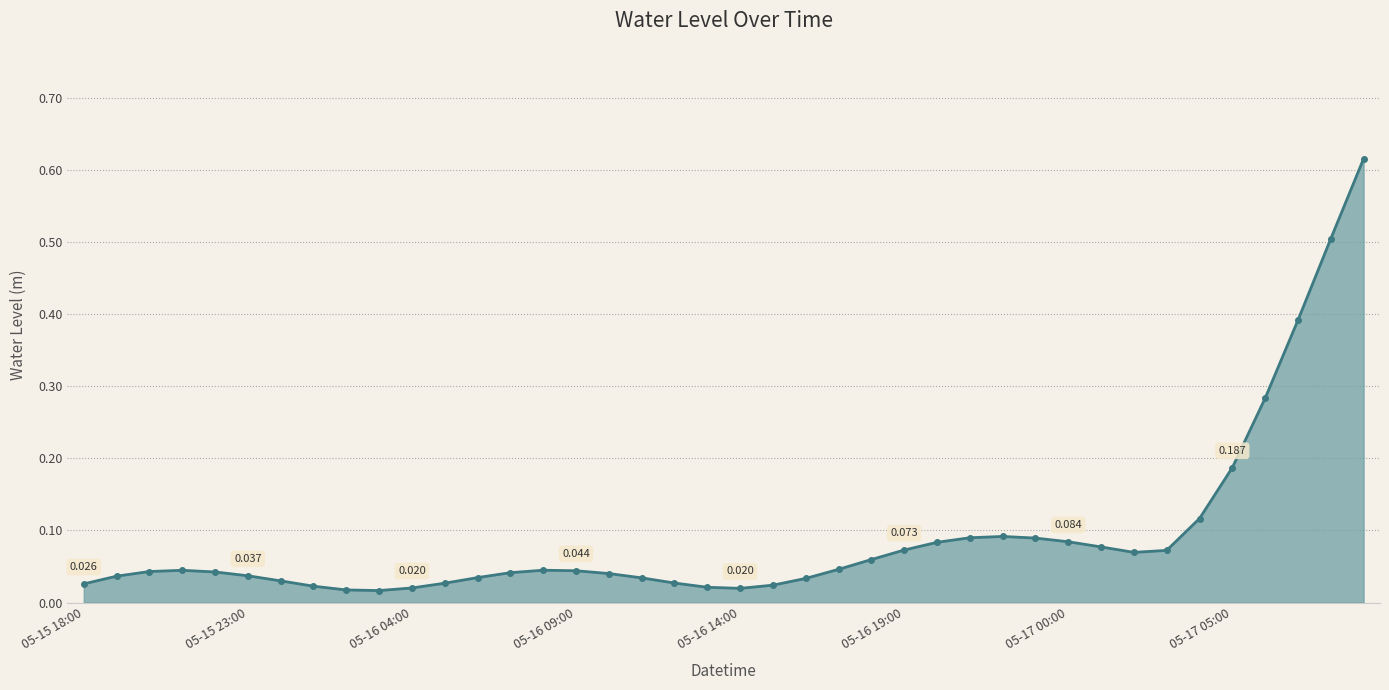

True or false: there are more than 1 points higher than both neighbors.

True